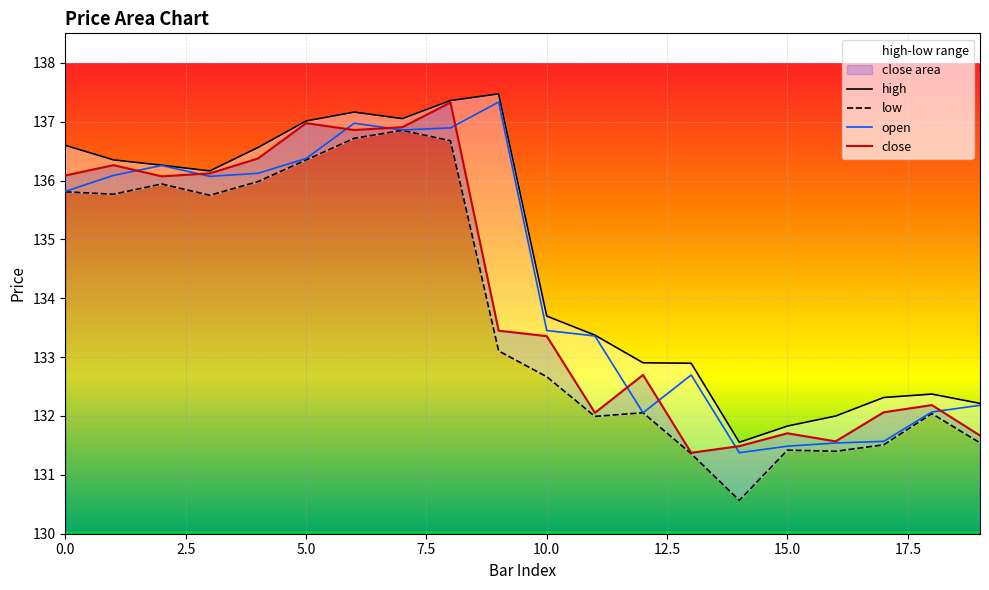

What is the average value of the open series?

134.3